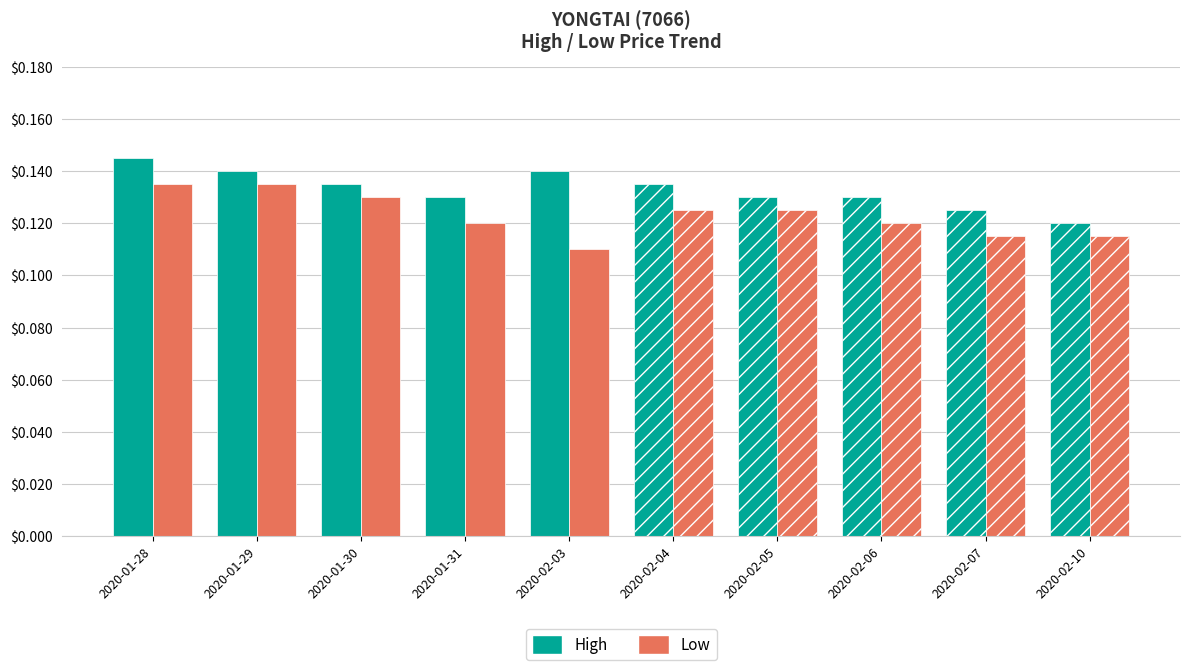

At 2020-01-30, list the series in order from smallest to largest.

low, high